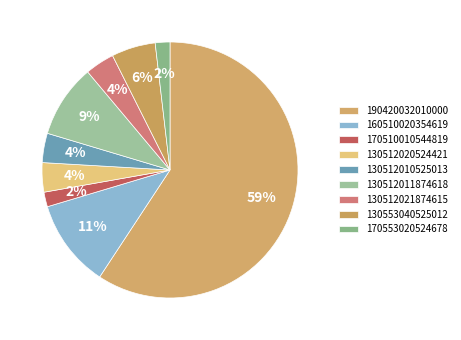

Which slice is the largest?

190420032010000